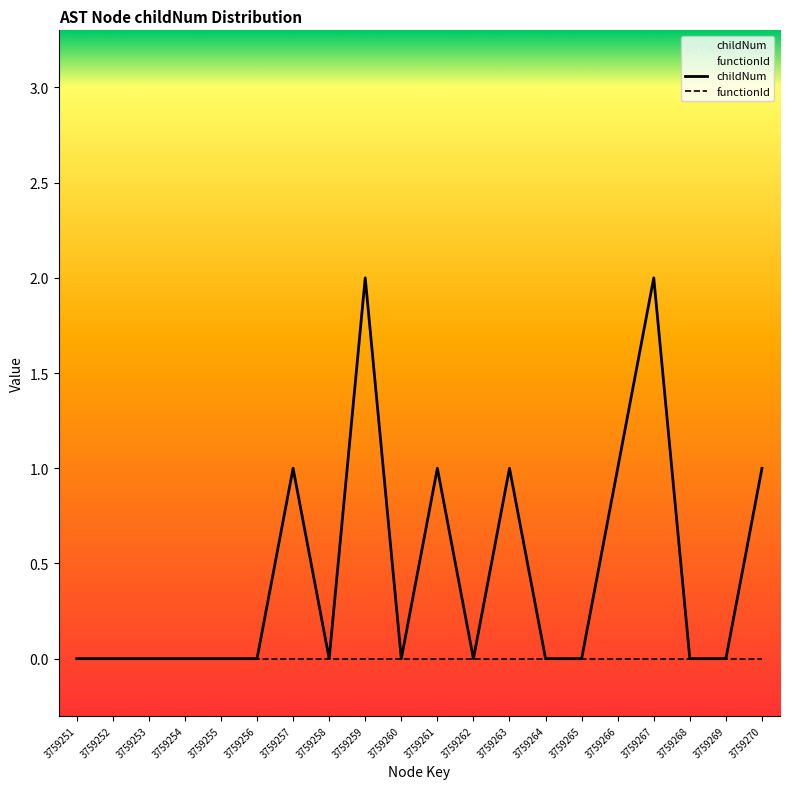

List the series in order of their overall mean, lowest first.

functionId, childNum